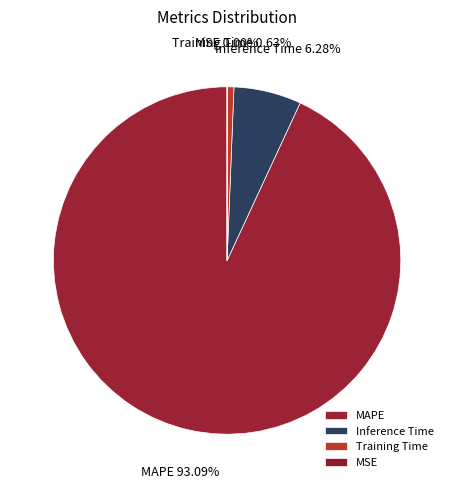

What is the majority slice?

MAPE